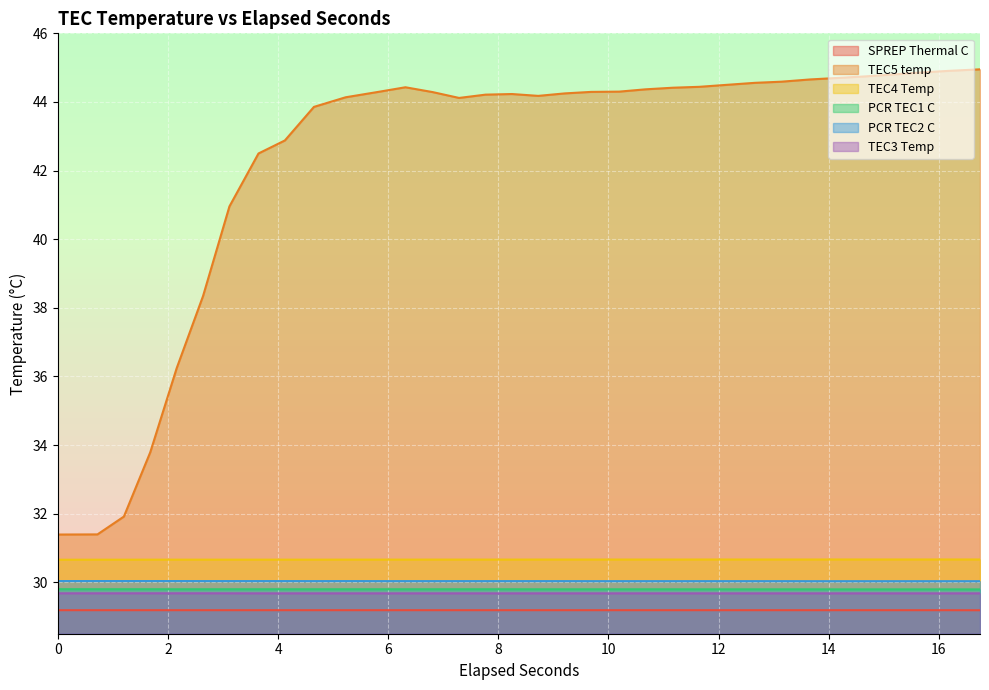

Reading left to right, extract all data points from this chart.

SPREP Thermal C: 0.0=29.2	0.7191122=29.2	1.1987948=29.2	1.6776131=29.2	2.1572303=29.2	2.6369476=29.2	3.1156885=29.2	3.6434193=29.2	4.1229735=29.2	4.6505737=29.2	5.226024=29.2	5.8324012=29.2	6.3121416=29.2	6.8077931=29.2	7.2865133=29.2	7.7662377=29.2	8.2459565=29.2	8.7246672=29.2	9.2044755=29.2	9.6841041=29.2	10.1947354=29.2	10.6744856=29.2	11.1701594=29.2	11.6498446=29.2	12.1335586=29.2	12.6561521=29.2	13.1358694=29.2	13.6624611=29.2	14.1422792=29.2	14.6538107=29.2	15.1325293=29.2	15.6601186=29.2	16.1877117=29.2	16.7472129=29.2
TEC5 temp: 0.0=31.4	0.7191122=31.4	1.1987948=31.9	1.6776131=33.8	2.1572303=36.2	2.6369476=38.3	3.1156885=41.0	3.6434193=42.5	4.1229735=42.9	4.6505737=43.9	5.226024=44.1	5.8324012=44.3	6.3121416=44.4	6.8077931=44.3	7.2865133=44.1	7.7662377=44.2	8.2459565=44.2	8.7246672=44.2	9.2044755=44.2	9.6841041=44.3	10.1947354=44.3	10.6744856=44.4	11.1701594=44.4	11.6498446=44.4	12.1335586=44.5	12.6561521=44.6	13.1358694=44.6	13.6624611=44.7	14.1422792=44.7	14.6538107=44.7	15.1325293=44.8	15.6601186=44.9	16.1877117=44.9	16.7472129=45.0
TEC4 Temp: 0.0=30.7	0.7191122=30.7	1.1987948=30.7	1.6776131=30.7	2.1572303=30.7	2.6369476=30.7	3.1156885=30.7	3.6434193=30.7	4.1229735=30.7	4.6505737=30.7	5.226024=30.7	5.8324012=30.7	6.3121416=30.7	6.8077931=30.7	7.2865133=30.7	7.7662377=30.7	8.2459565=30.7	8.7246672=30.7	9.2044755=30.7	9.6841041=30.7	10.1947354=30.7	10.6744856=30.7	11.1701594=30.7	11.6498446=30.7	12.1335586=30.7	12.6561521=30.7	13.1358694=30.7	13.6624611=30.7	14.1422792=30.7	14.6538107=30.7	15.1325293=30.7	15.6601186=30.7	16.1877117=30.7	16.7472129=30.7
PCR TEC1 C: 0.0=29.8	0.7191122=29.8	1.1987948=29.8	1.6776131=29.8	2.1572303=29.8	2.6369476=29.8	3.1156885=29.8	3.6434193=29.8	4.1229735=29.8	4.6505737=29.8	5.226024=29.8	5.8324012=29.8	6.3121416=29.8	6.8077931=29.8	7.2865133=29.8	7.7662377=29.8	8.2459565=29.8	8.7246672=29.8	9.2044755=29.8	9.6841041=29.8	10.1947354=29.8	10.6744856=29.8	11.1701594=29.8	11.6498446=29.8	12.1335586=29.8	12.6561521=29.8	13.1358694=29.8	13.6624611=29.8	14.1422792=29.8	14.6538107=29.8	15.1325293=29.8	15.6601186=29.8	16.1877117=29.8	16.7472129=29.8
PCR TEC2 C: 0.0=30.0	0.7191122=30.0	1.1987948=30.0	1.6776131=30.0	2.1572303=30.0	2.6369476=30.0	3.1156885=30.0	3.6434193=30.0	4.1229735=30.0	4.6505737=30.0	5.226024=30.0	5.8324012=30.0	6.3121416=30.0	6.8077931=30.0	7.2865133=30.0	7.7662377=30.0	8.2459565=30.0	8.7246672=30.0	9.2044755=30.0	9.6841041=30.0	10.1947354=30.0	10.6744856=30.0	11.1701594=30.0	11.6498446=30.0	12.1335586=30.0	12.6561521=30.0	13.1358694=30.0	13.6624611=30.0	14.1422792=30.0	14.6538107=30.0	15.1325293=30.0	15.6601186=30.0	16.1877117=30.0	16.7472129=30.0
TEC3 Temp: 0.0=29.7	0.7191122=29.7	1.1987948=29.7	1.6776131=29.7	2.1572303=29.7	2.6369476=29.7	3.1156885=29.7	3.6434193=29.7	4.1229735=29.7	4.6505737=29.7	5.226024=29.7	5.8324012=29.7	6.3121416=29.7	6.8077931=29.7	7.2865133=29.7	7.7662377=29.7	8.2459565=29.7	8.7246672=29.7	9.2044755=29.7	9.6841041=29.7	10.1947354=29.7	10.6744856=29.7	11.1701594=29.7	11.6498446=29.7	12.1335586=29.7	12.6561521=29.7	13.1358694=29.7	13.6624611=29.7	14.1422792=29.7	14.6538107=29.7	15.1325293=29.7	15.6601186=29.7	16.1877117=29.7	16.7472129=29.7